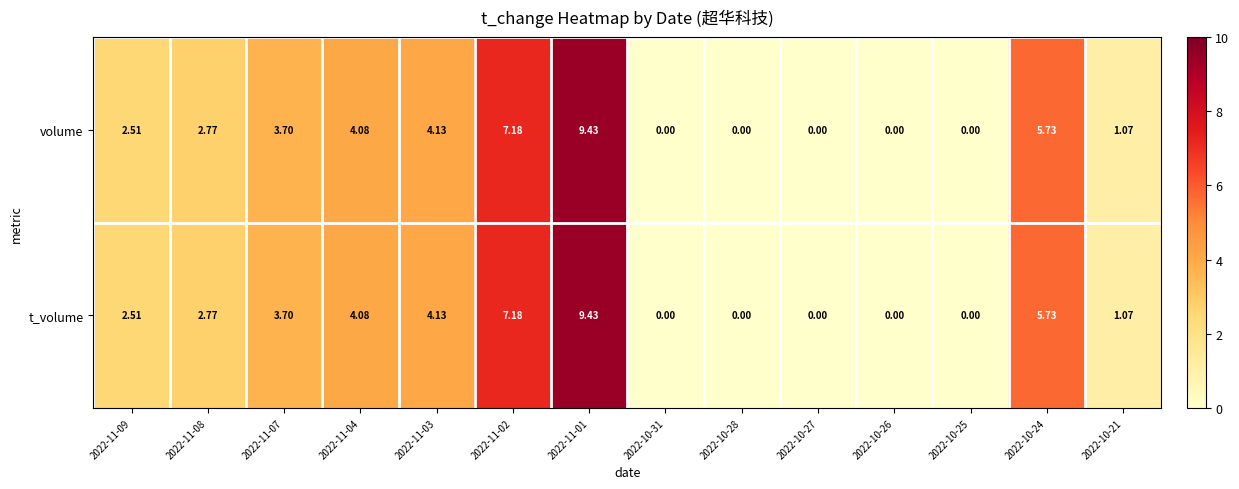

Is the value of volume at 2022-11-07 greater than the value of t_volume at 2022-11-02?

No